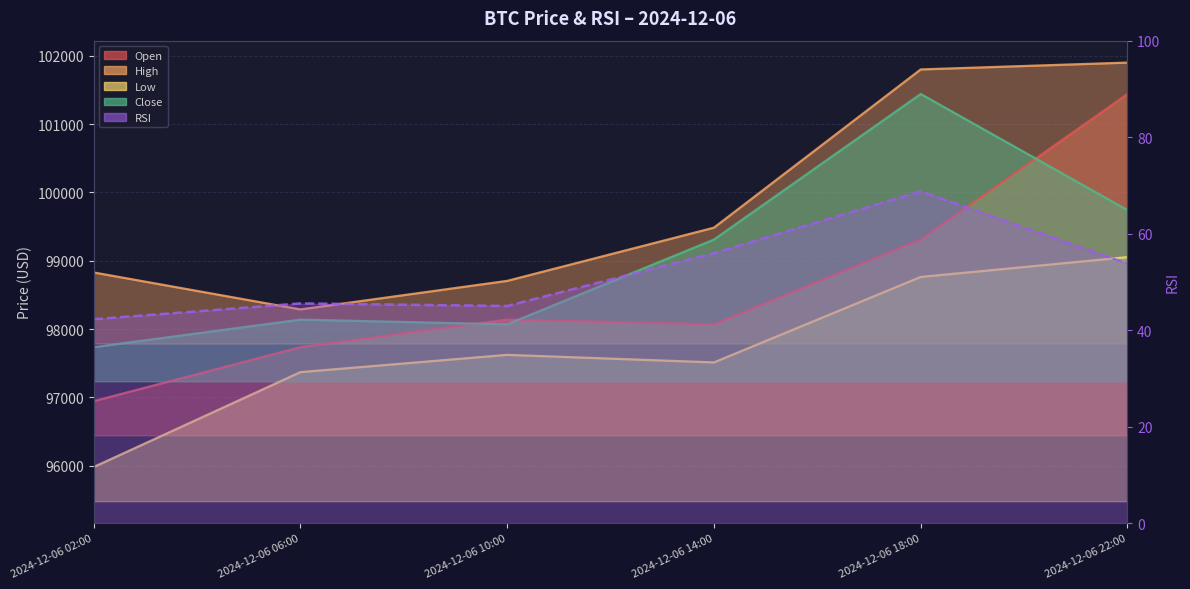

What is the value of the open point at the 5th from the left?

99310.0